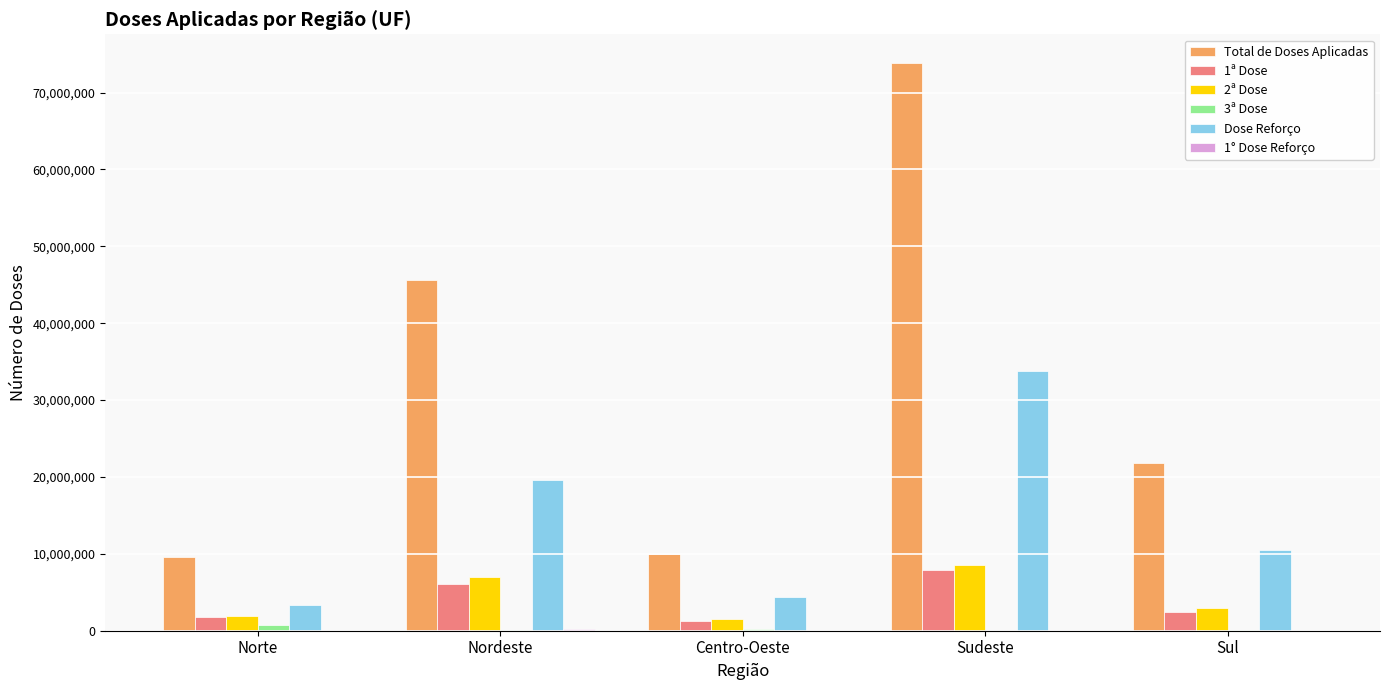

The value of 1ª Dose at Sudeste is 11660567. True or false?

False